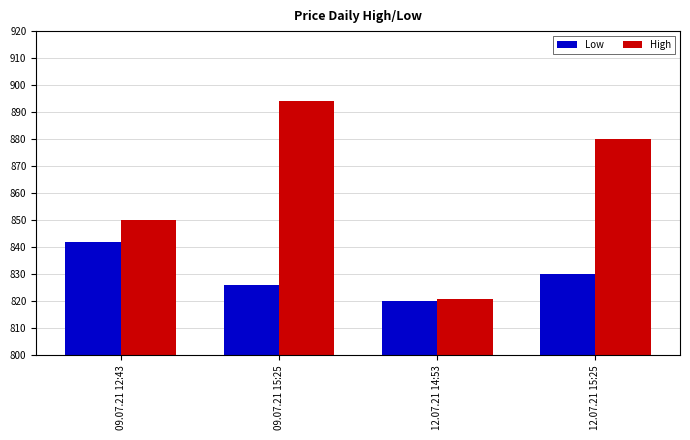

How many data points in High are less than 880?

2